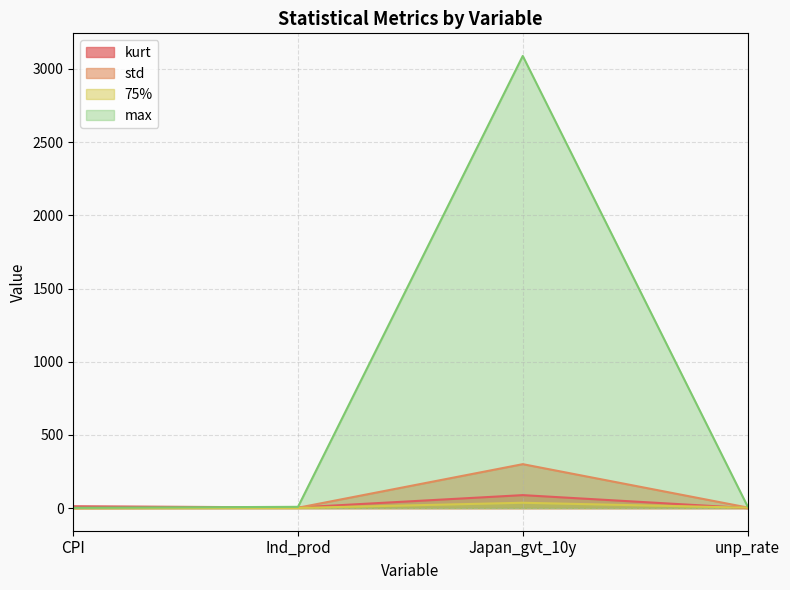

How many lines are shown in the chart?

4